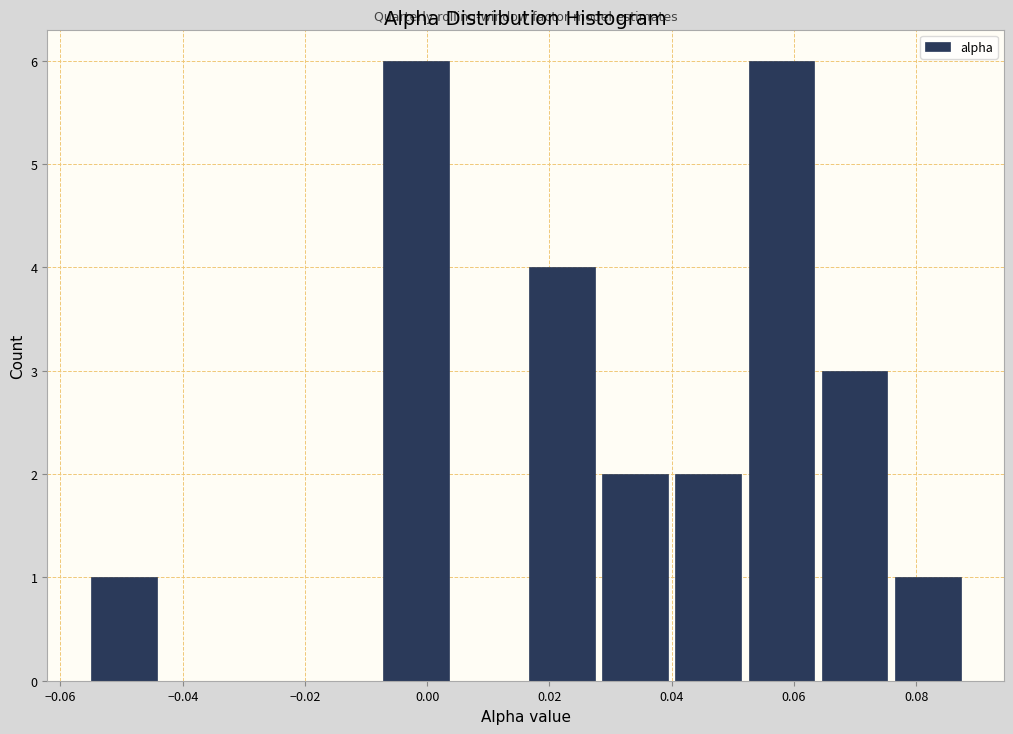

How tall is the bar that spans 0.028 to 0.040 on the x-axis? Neither the bar edges nor the heights are printed on the chart, so give them approximately, as read against the axes.

2